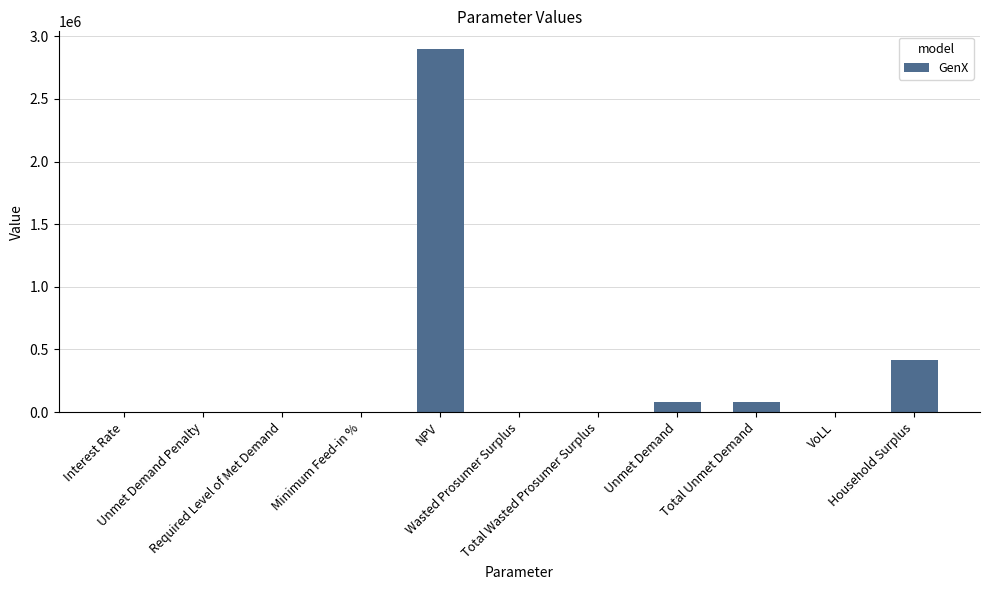

What is the sum of all values?

3463951.7